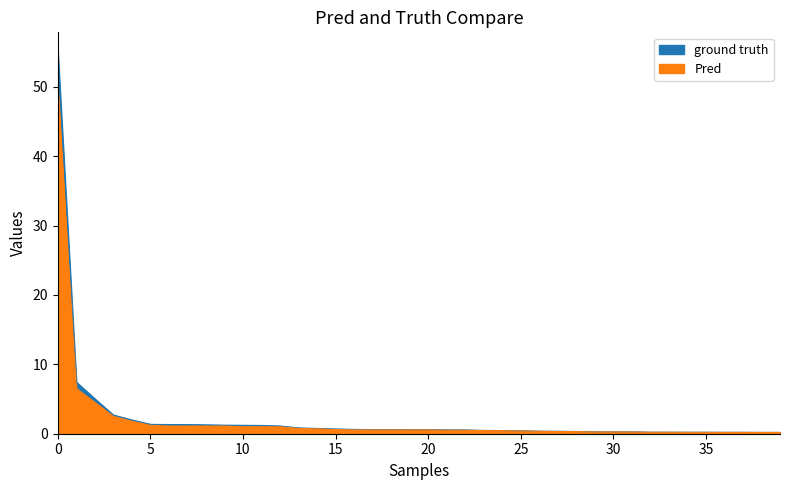

Does the chart have visible grid lines?

No